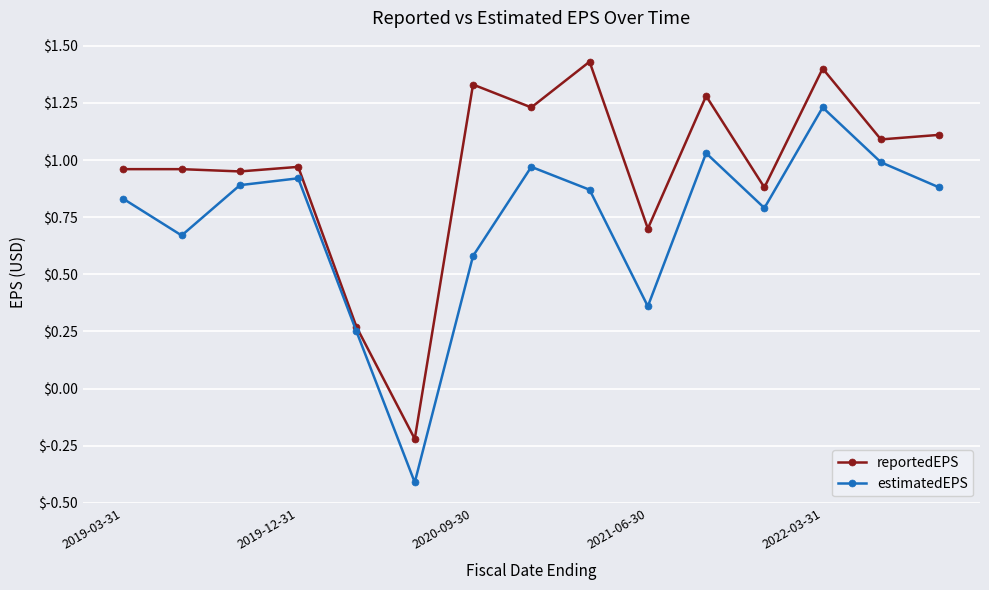

What is the value of the reportedEPS point at the 14th from the left?

1.1